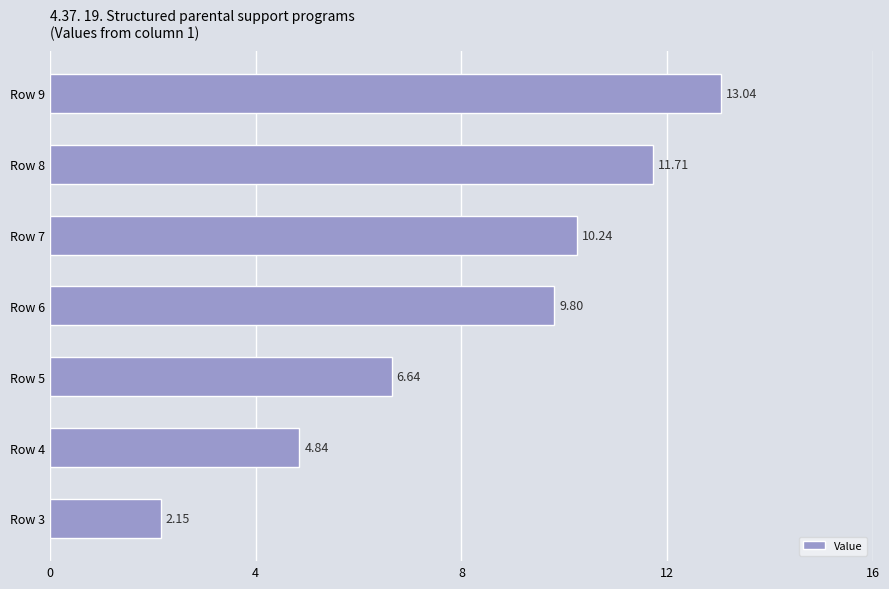

What is the average value?

8.3